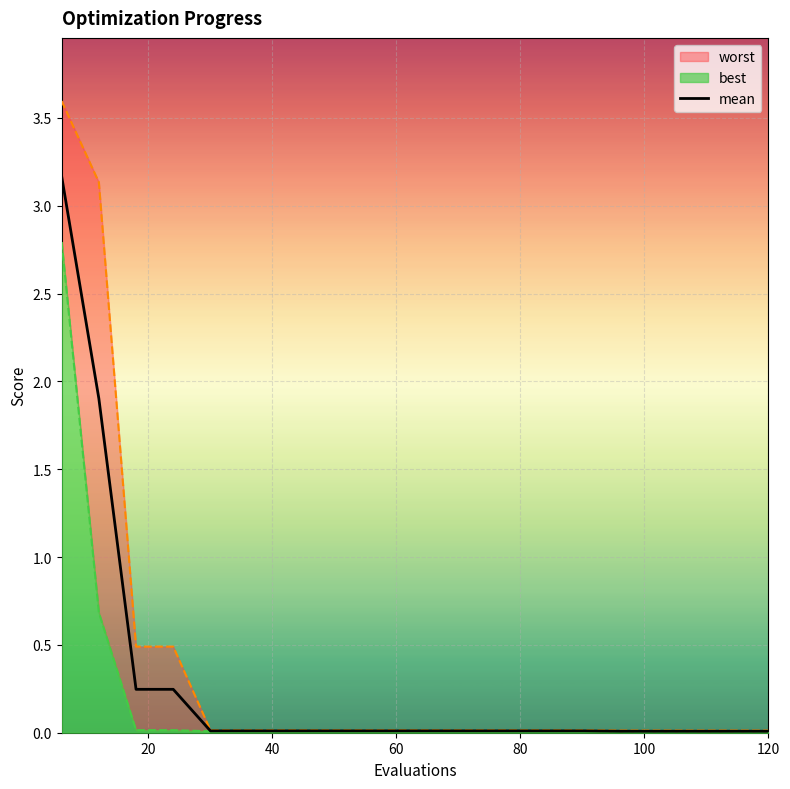

What is the maximum value for mean?

3.2